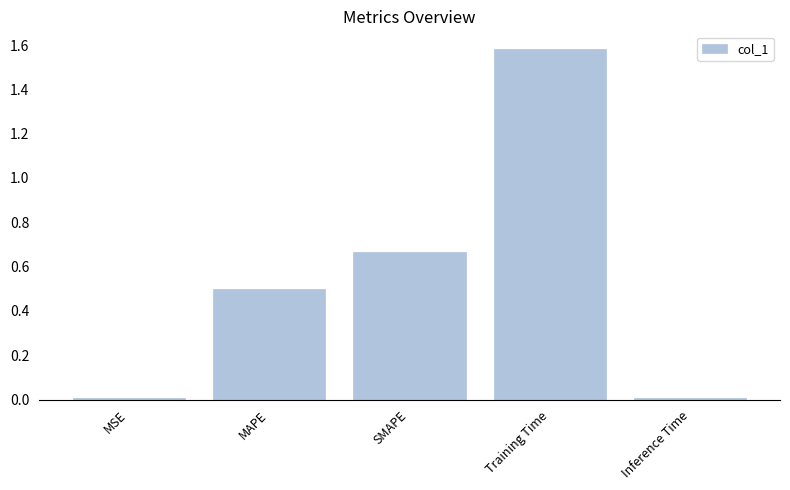

What is the label of the 5th bar from the left?

Inference Time